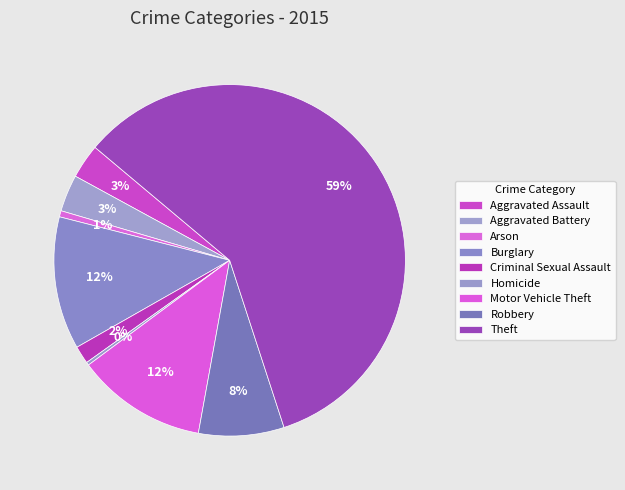

Does Theft represent more than half of the total?

Yes